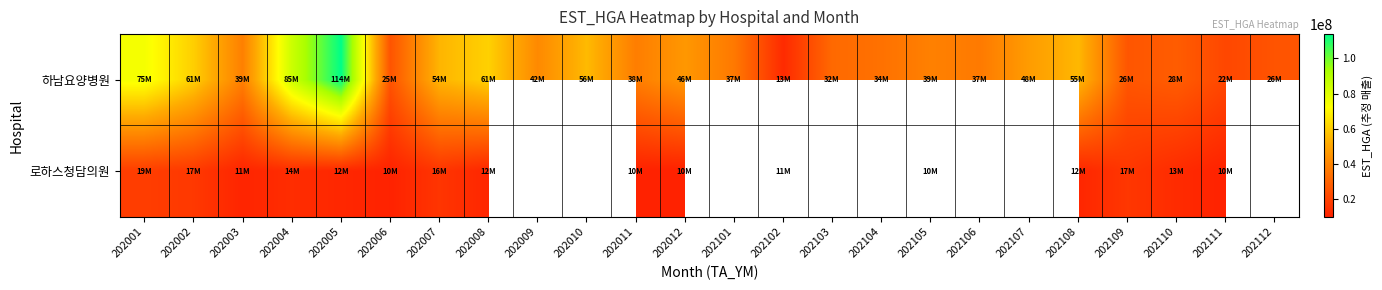

Between 202006 and 202110, which is larger?

202110